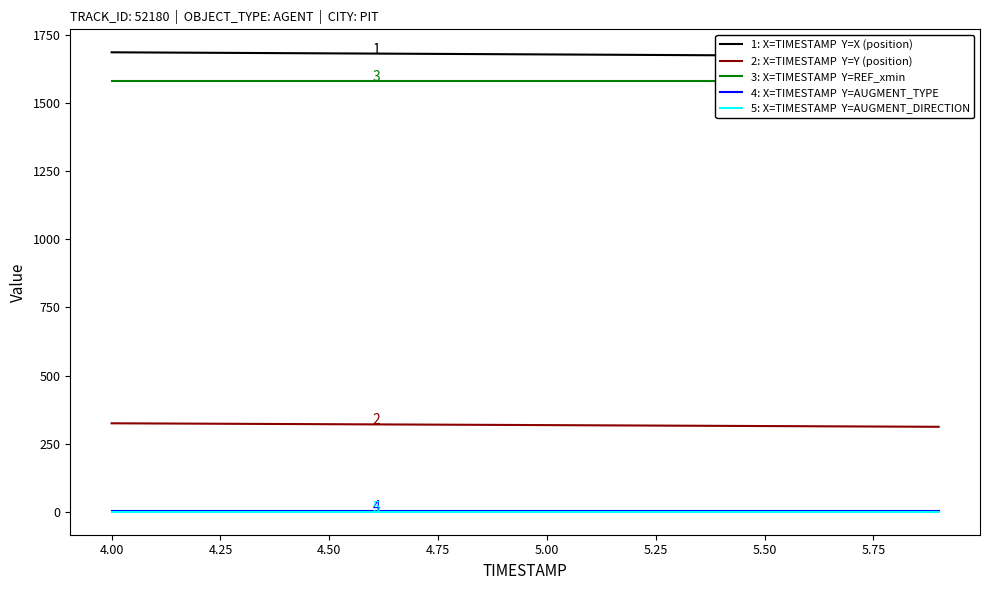

Which series has the largest total across all categories?

1: X=TIMESTAMP  Y=X (position)